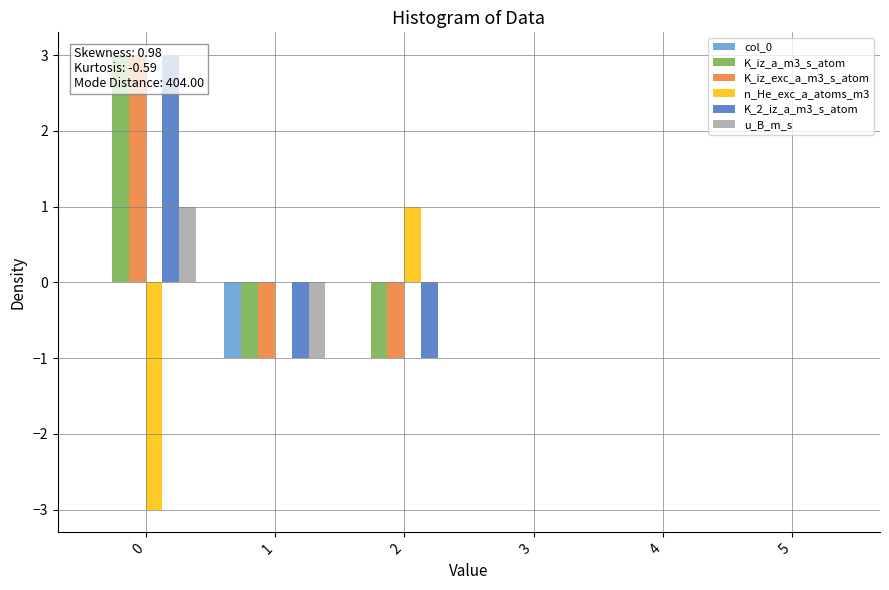

Is it true that K_iz_exc_a_m3_s_atom equals -2 at 5?

False